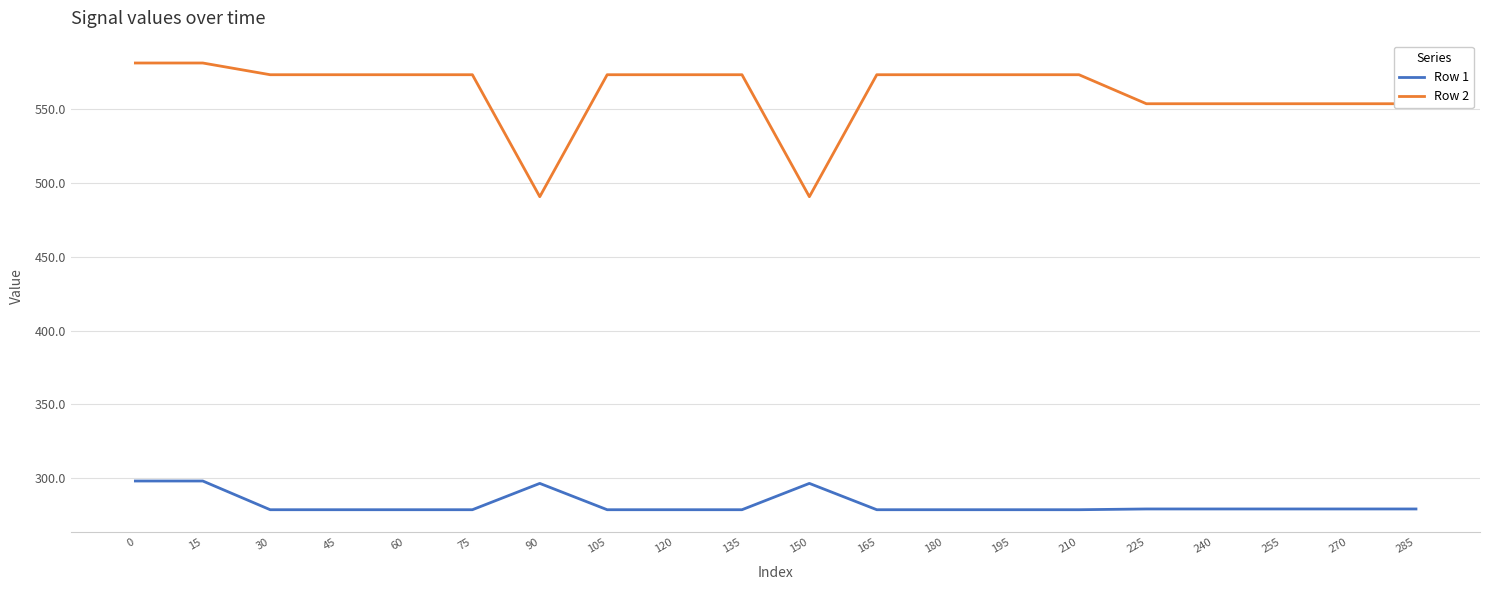

Which series has the largest total across all categories?

Row 2